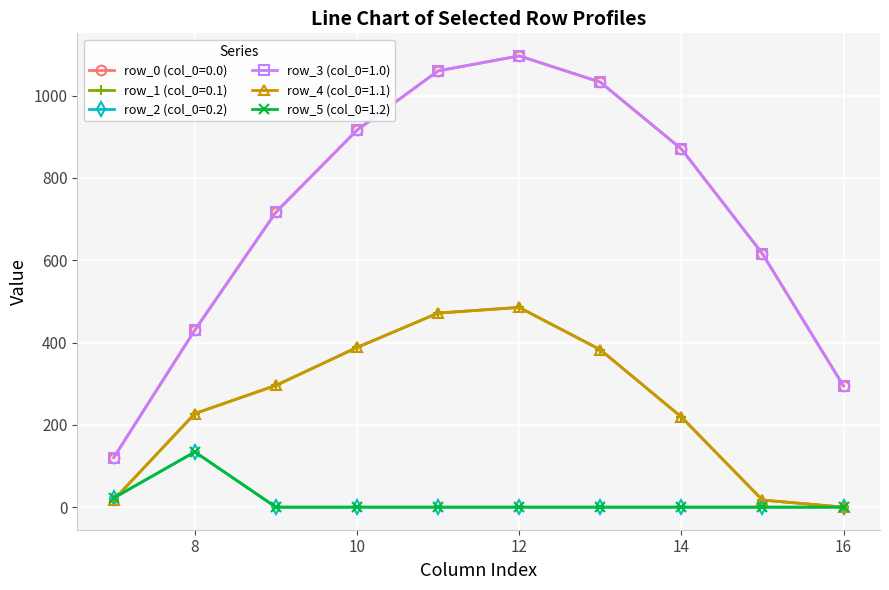

Reading left to right, transcribe all the data shown in this chart.

row_0 (col_0=0.0): 7=120.6	8=430.3	9=716.9	10=916.2	11=1060.3	12=1096.7	13=1032.9	14=870.6	15=615.9	16=294.5
row_1 (col_0=0.1): 7=17.7	8=227.5	9=295.9	10=388.1	11=471.7	12=485.4	13=382.7	14=219.2	15=17.3	16=0.0
row_2 (col_0=0.2): 7=22.3	8=134.2	9=0.0	10=0.0	11=0.0	12=0.0	13=0.0	14=0.0	15=0.0	16=0.0
row_3 (col_0=1.0): 7=120.6	8=430.3	9=716.9	10=916.2	11=1060.3	12=1096.7	13=1032.9	14=870.6	15=615.9	16=294.5
row_4 (col_0=1.1): 7=17.7	8=227.5	9=295.9	10=388.1	11=471.7	12=485.4	13=382.7	14=219.2	15=17.3	16=0.0
row_5 (col_0=1.2): 7=22.3	8=134.2	9=0.0	10=0.0	11=0.0	12=0.0	13=0.0	14=0.0	15=0.0	16=0.0